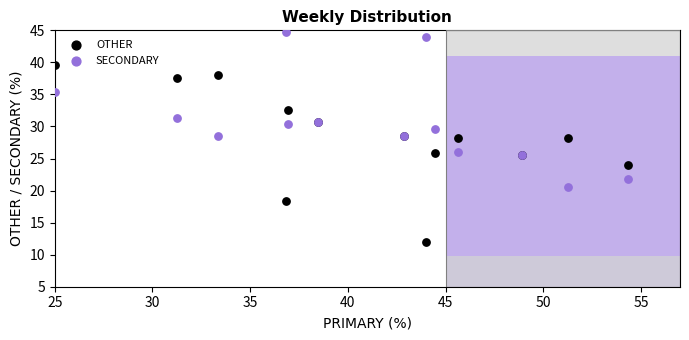

What are all the series names shown in the legend?

OTHER, SECONDARY